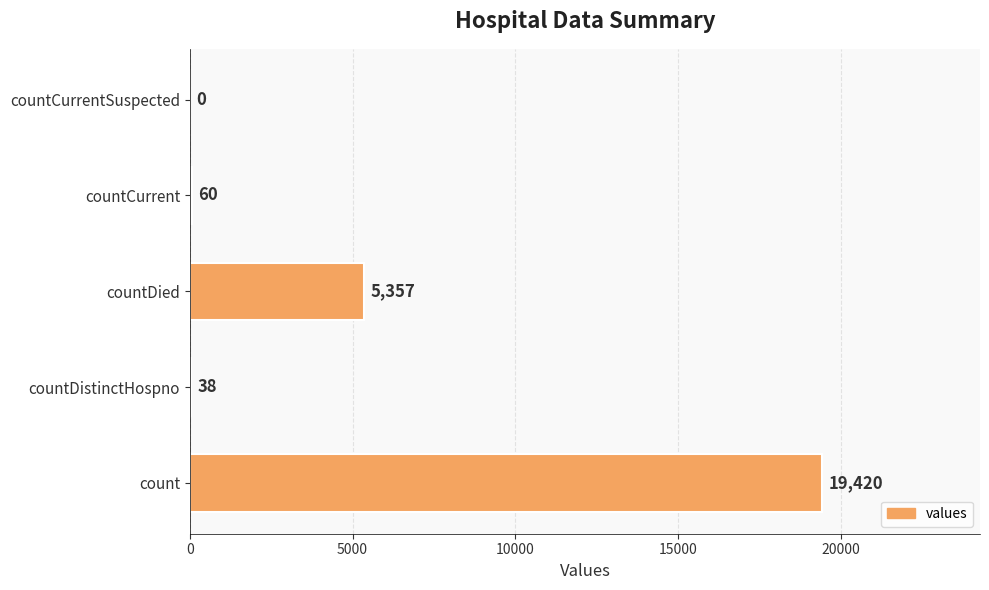

The value at countDied is 9024. True or false?

False